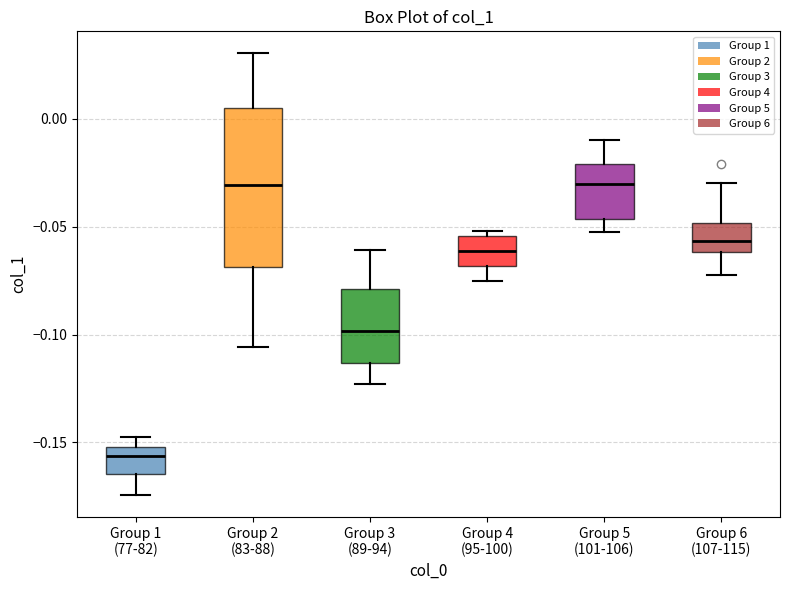

Comparing the boxes themselves (not the whiskers), which one is the tallest?

Group 2 (83-88)